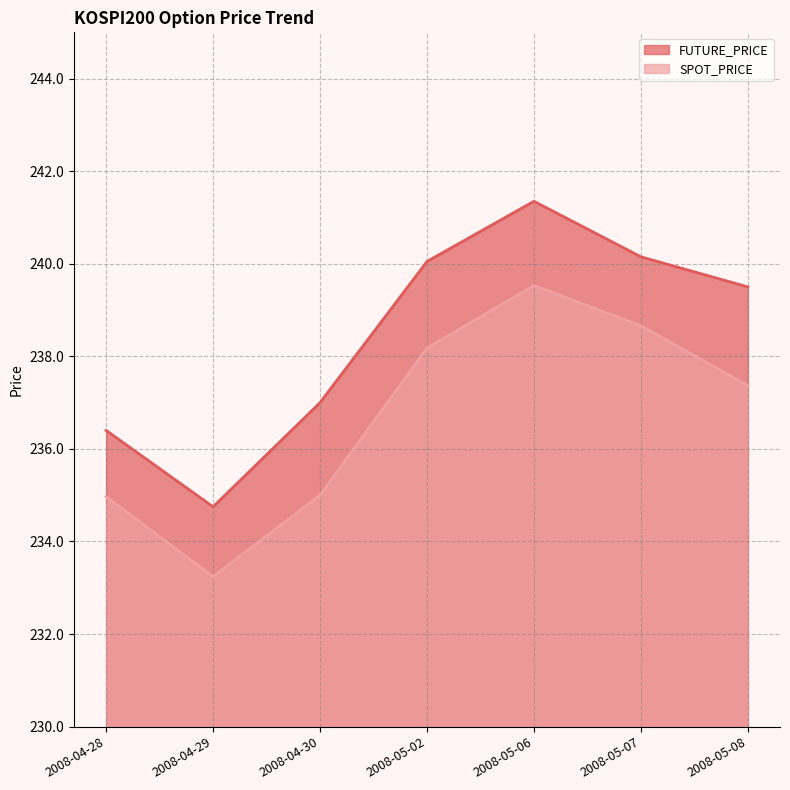

Which category has the lowest value in the SPOT_PRICE series?

2008-04-29